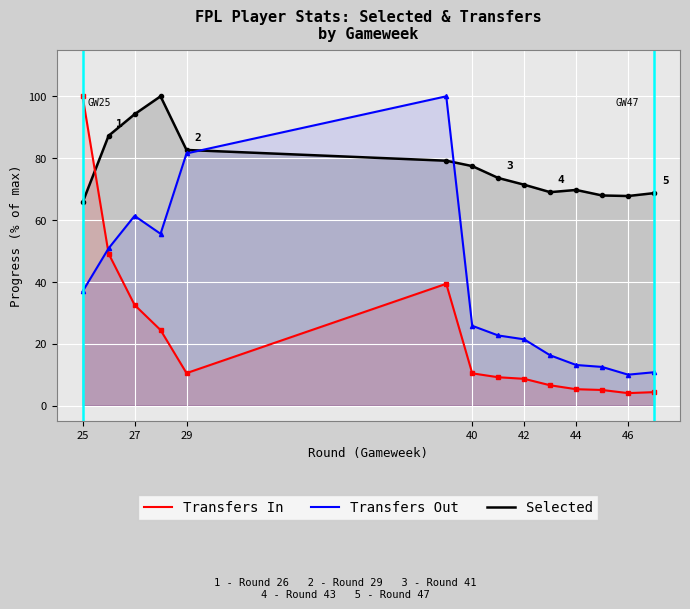

Reading left to right, transcribe all the data shown in this chart.

Selected: 65.7	87.2	94.2	100.0	82.7	79.2	77.4	73.6	71.4	69.0	69.7	67.9	67.8	68.7
Transfers In: 100.0	49.1	32.6	24.4	10.5	39.4	10.4	9.2	8.7	6.6	5.3	5.1	4.1	4.4
Transfers Out: 36.9	50.9	61.3	55.6	81.5	100.0	25.8	22.7	21.4	16.3	13.1	12.5	10.0	10.8